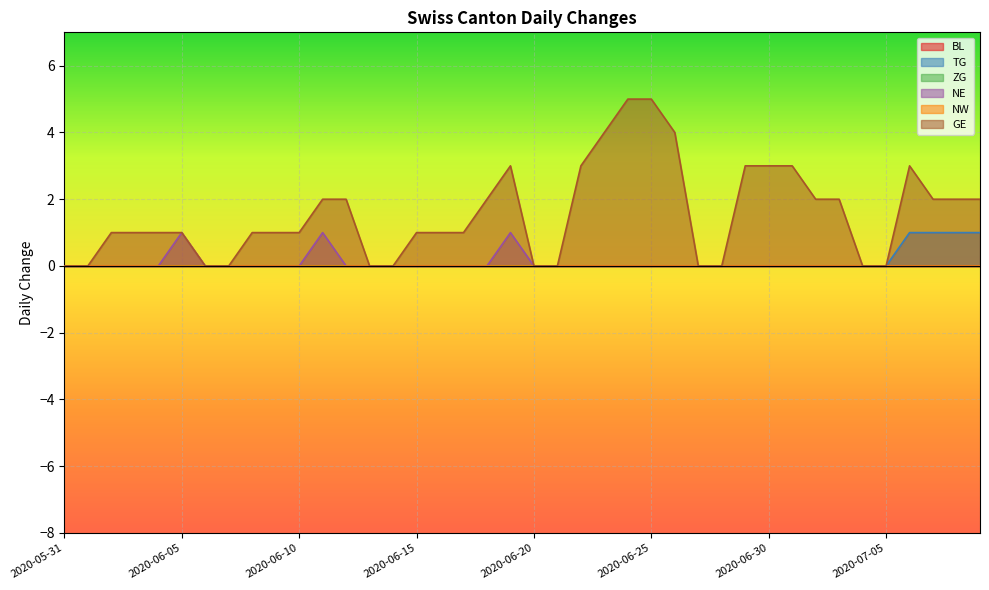

How many interior local peaks does the NE series have?

3